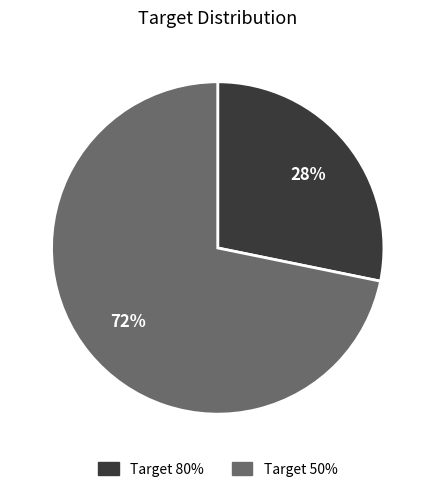

What percentage is the Target 80% slice, to the nearest percent?

28%